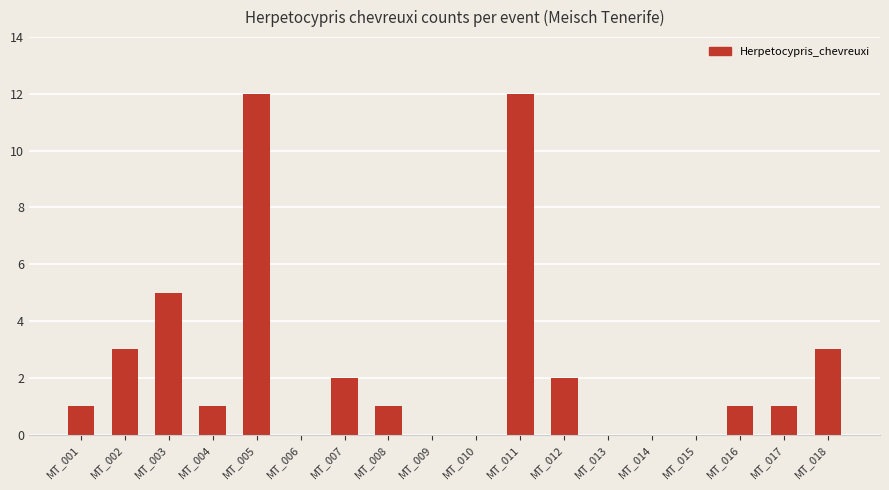

Count the number of categories in the chart.

18